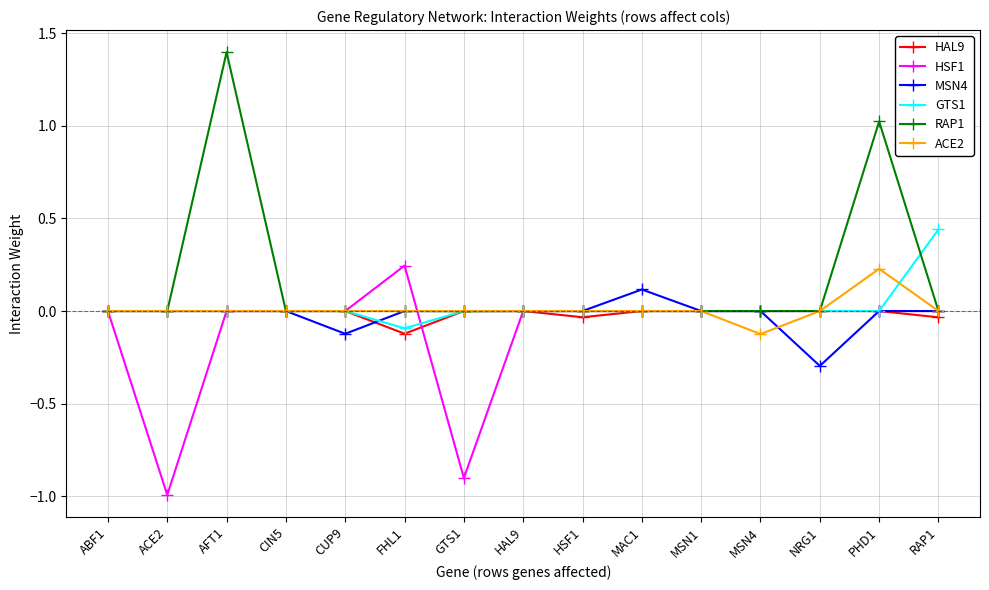

What is the label of the 11th point from the left?

MSN1